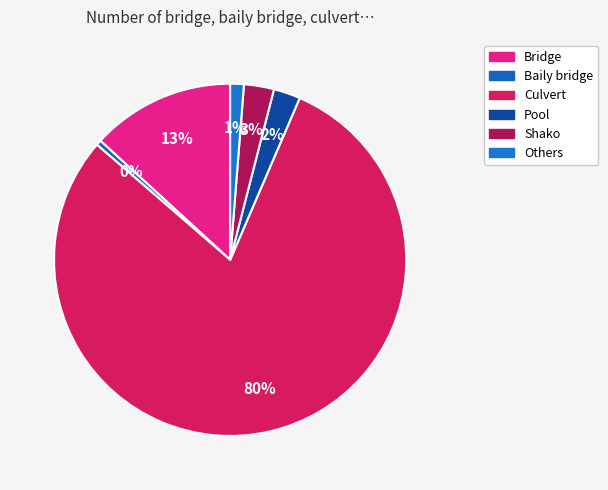

Approximately how many times larger is the value at Others compared to Shako?

0.5